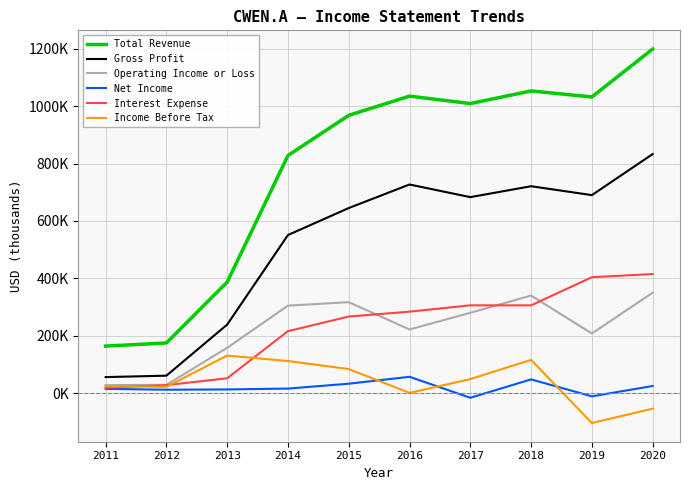

The Total Revenue series shows 533693 at 2014. True or false?

False